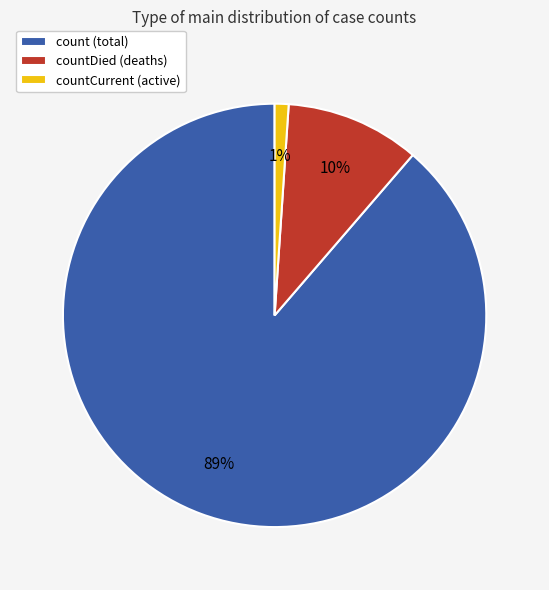

How many segments does this pie chart have?

3